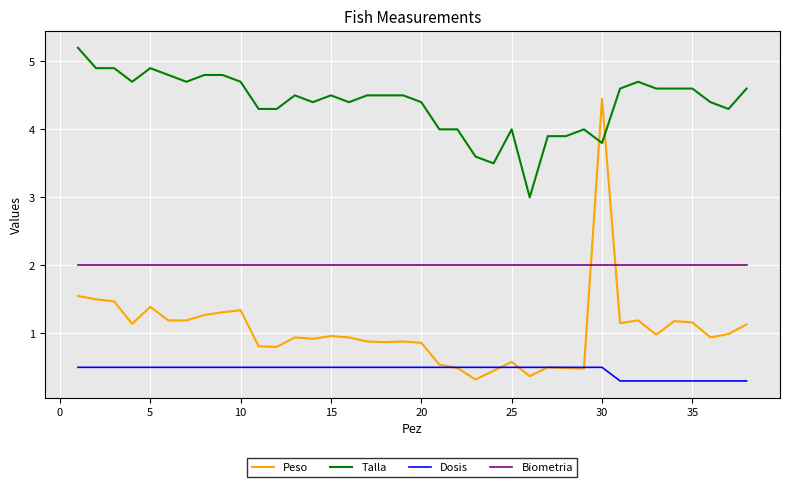

Which series has the widest spread of values?

Peso